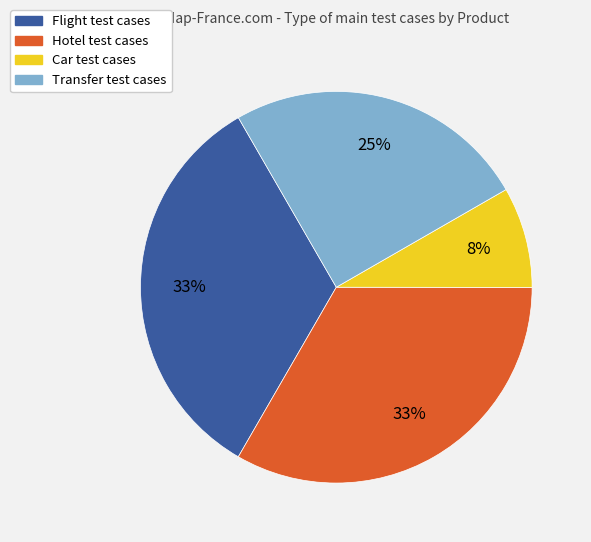

To the nearest percent, what is the difference between the largest and smallest slice percentages?

25%